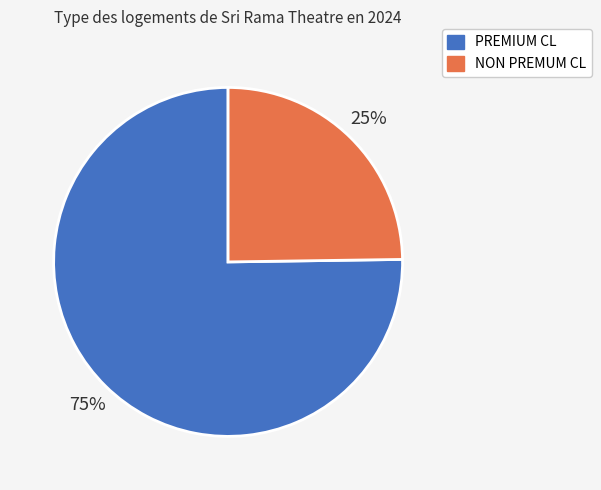

Approximately how many times larger is the value at NON PREMUM CL compared to PREMIUM CL?

0.3